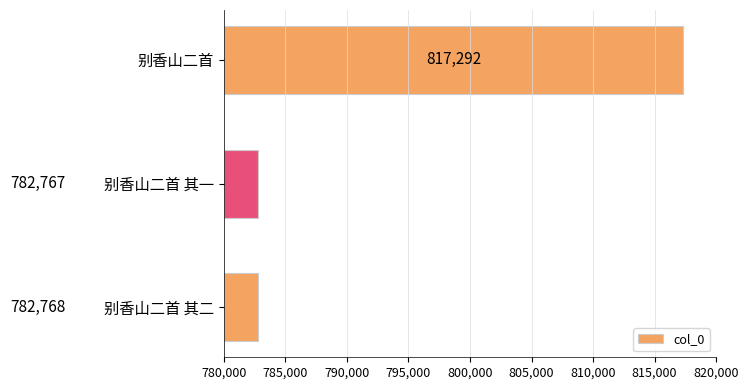

Reading bottom to top, extract all data points from this chart.

782768	782767	817292